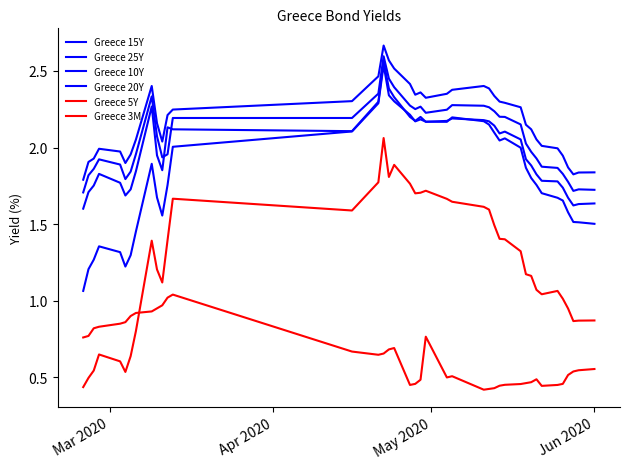

How many lines are shown in the chart?

6